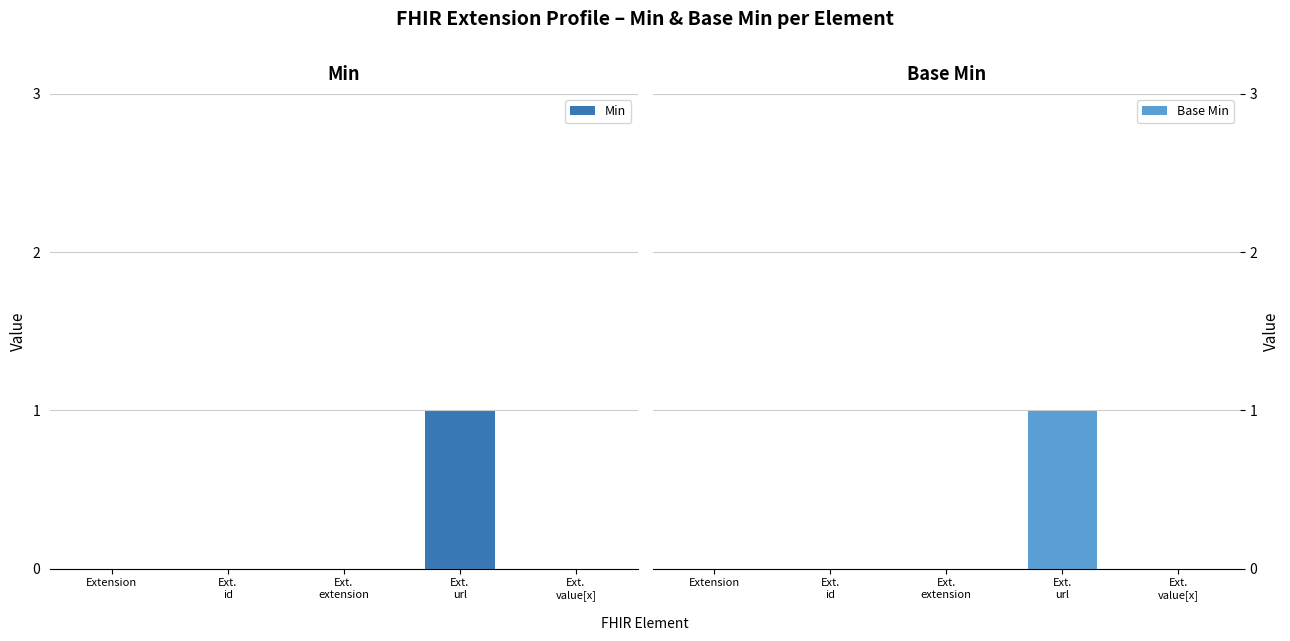

Which category has the lowest value across all series?

Extension